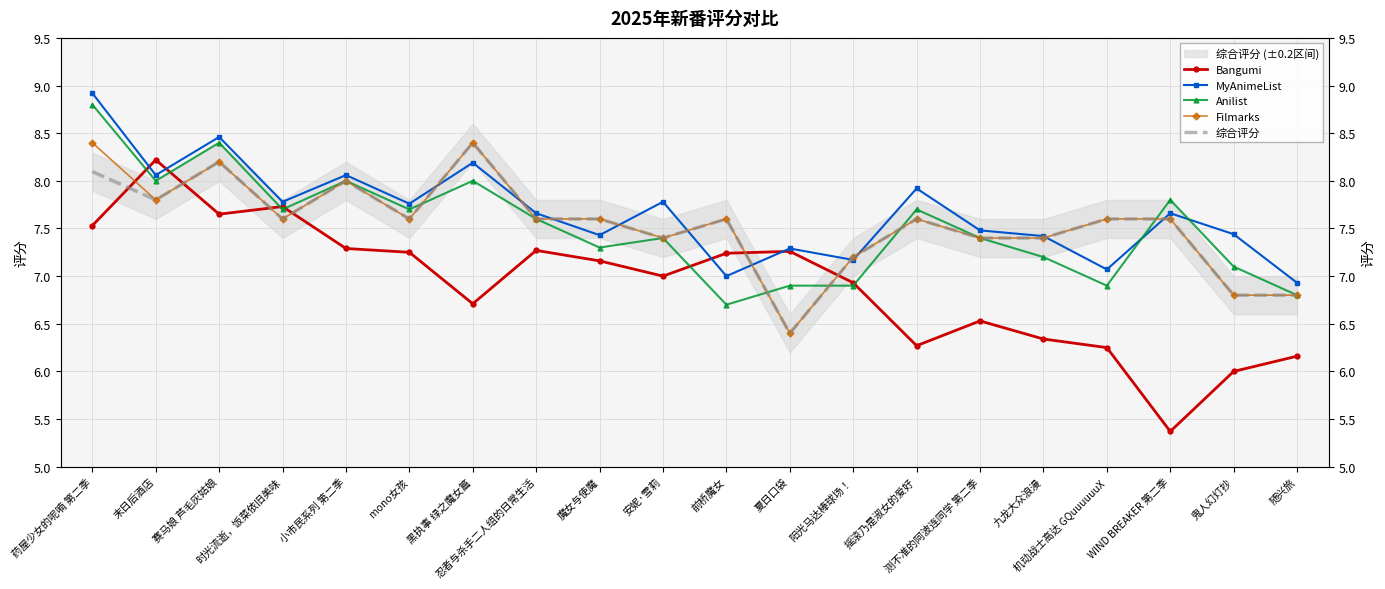

Reading left to right, list all the values displayed in this chart.

Bangumi: 7.5	8.2	7.7	7.7	7.3	7.2	6.7	7.3	7.2	7.0	7.2	7.3	6.9	6.3	6.5	6.3	6.2	5.4	6.0	6.2
MyAnimeList: 8.9	8.1	8.5	7.8	8.1	7.8	8.2	7.7	7.4	7.8	7.0	7.3	7.2	7.9	7.5	7.4	7.1	7.7	7.4	6.9
Anilist: 8.8	8.0	8.4	7.7	8.0	7.7	8.0	7.6	7.3	7.4	6.7	6.9	6.9	7.7	7.4	7.2	6.9	7.8	7.1	6.8
Filmarks: 8.4	7.8	8.2	7.6	8.0	7.6	8.4	7.6	7.6	7.4	7.6	6.4	7.2	7.6	7.4	7.4	7.6	7.6	6.8	6.8
综合评分: 8.1	7.8	8.2	7.6	8.0	7.6	8.4	7.6	7.6	7.4	7.6	6.4	7.2	7.6	7.4	7.4	7.6	7.6	6.8	6.8